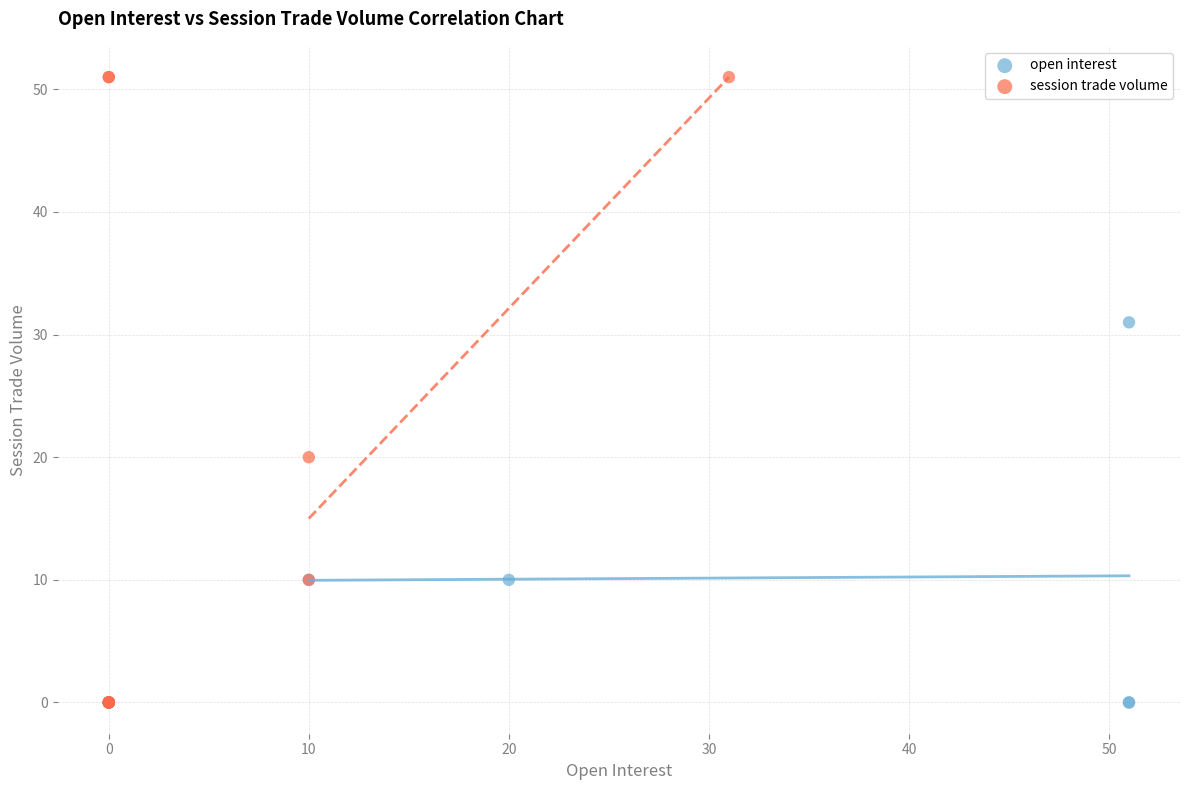

Which series reaches the maximum Y coordinate?

session trade volume